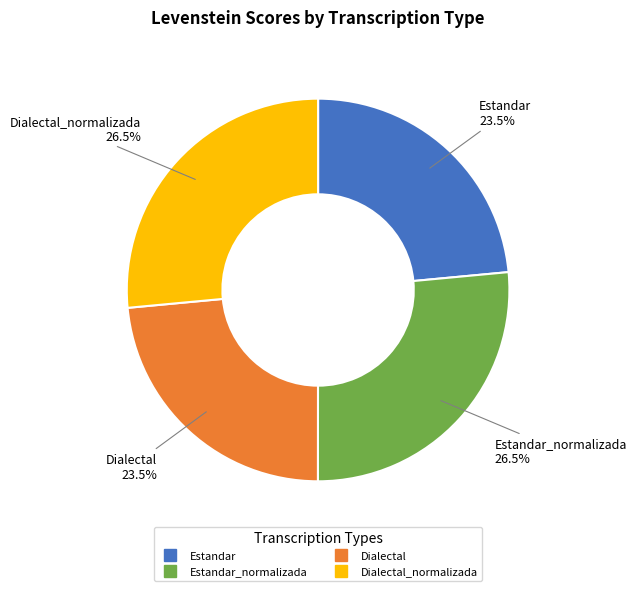

Does any single category account for the majority?

No